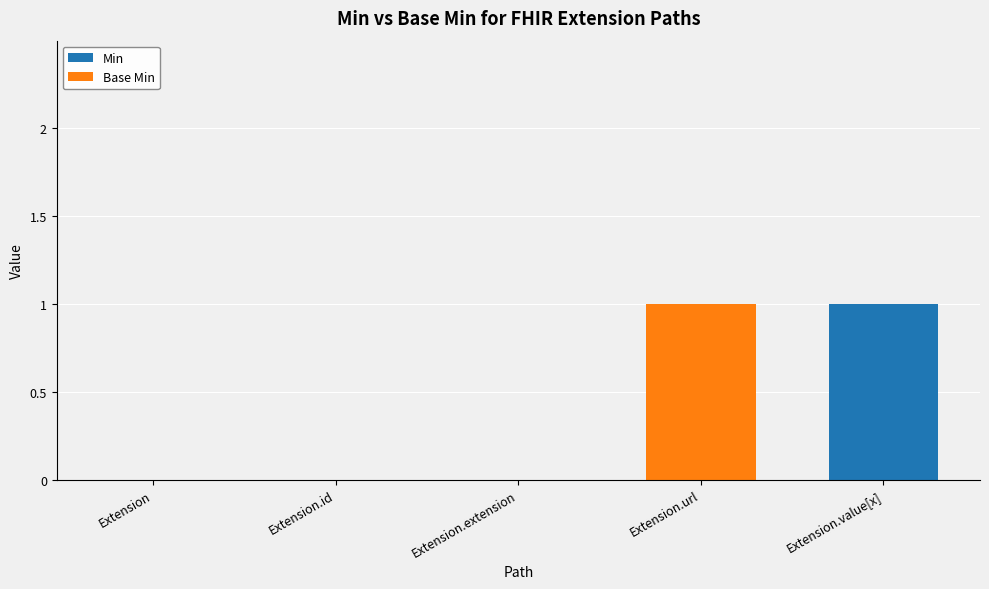

The Min series shows 0 at Extension.url. True or false?

True